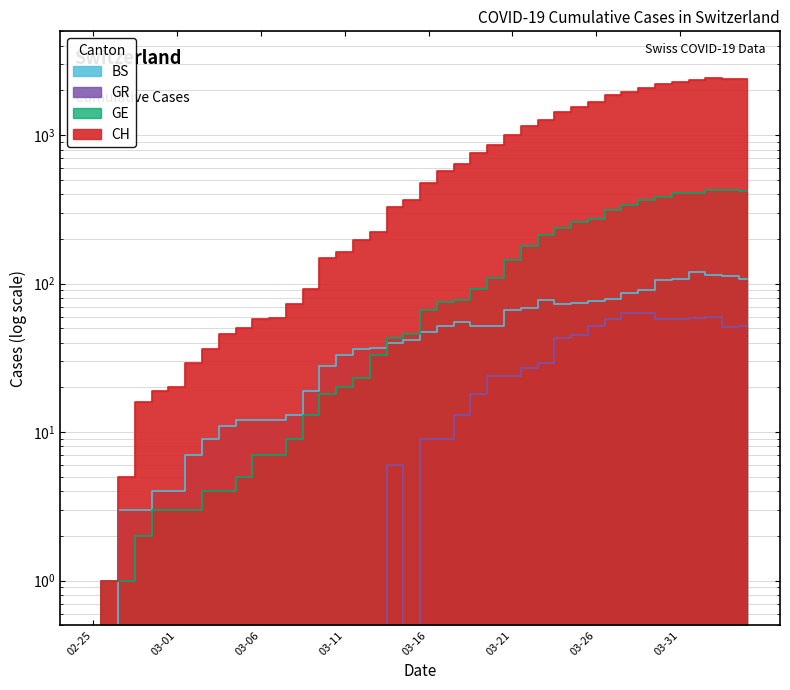

What are all the series names shown in the legend?

BS, GE, GR, CH